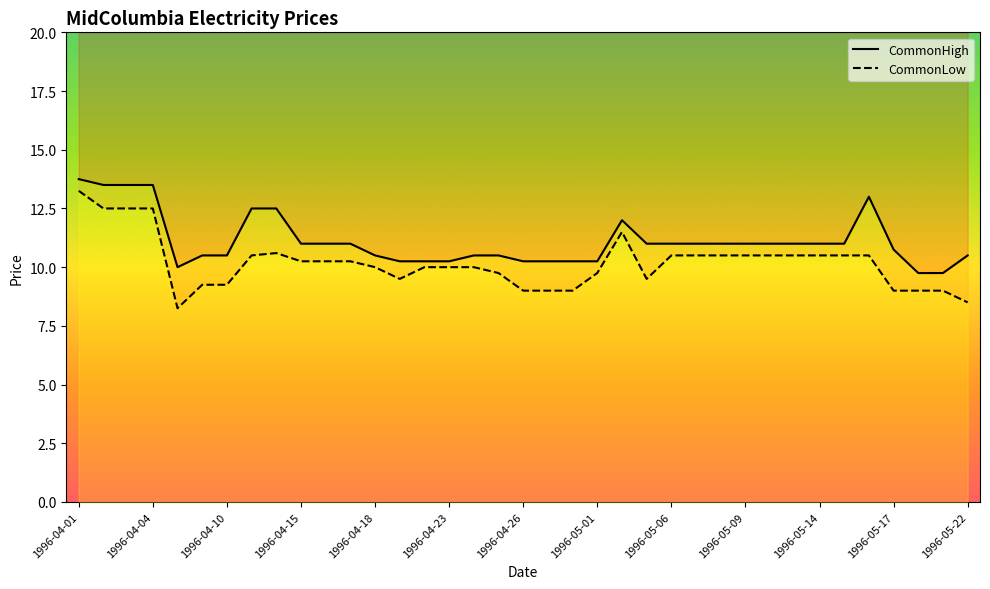

Is the value of CommonLow at 1996-05-06 greater than the value of CommonHigh at 1996-04-08?

Yes